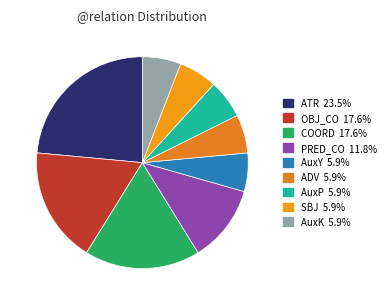

What is the largest slice in the pie chart?

ATR